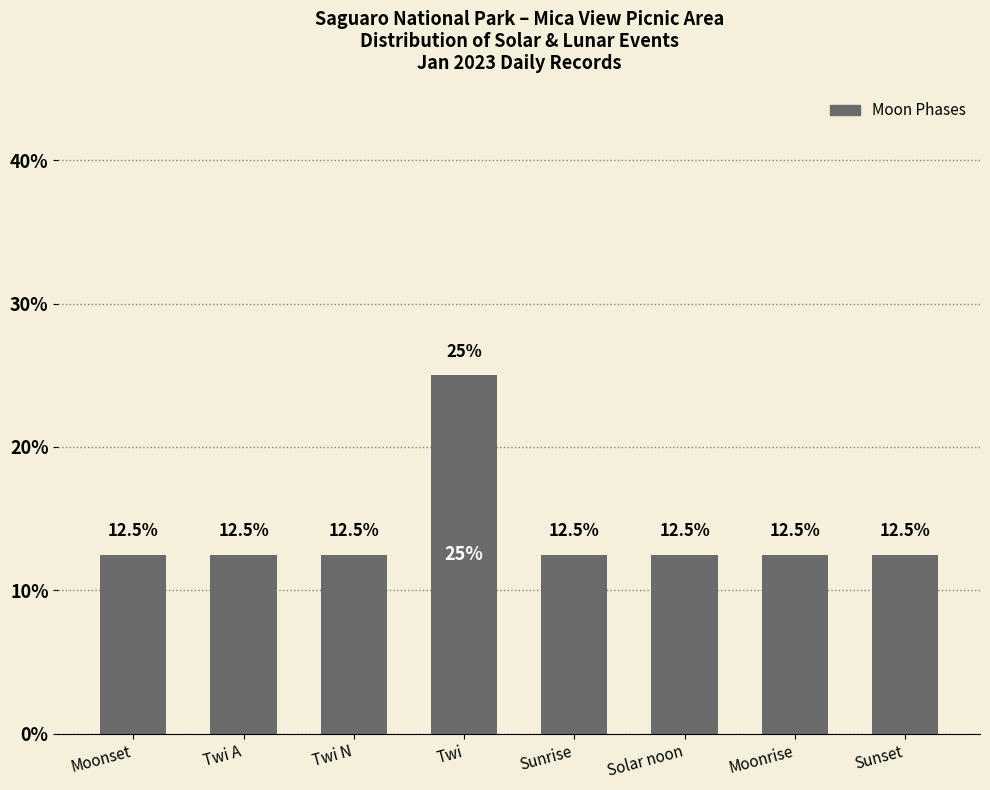

What is the label of the 2nd bar from the right?

Moonrise